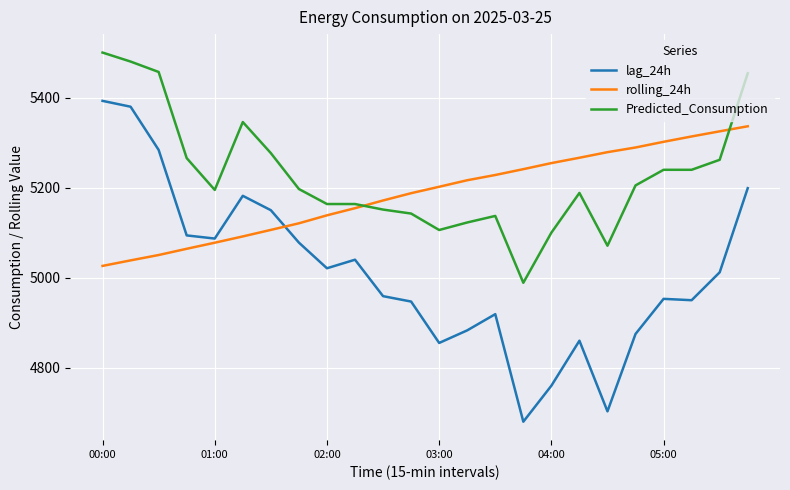

Which series has the largest range (max minus min)?

lag_24h